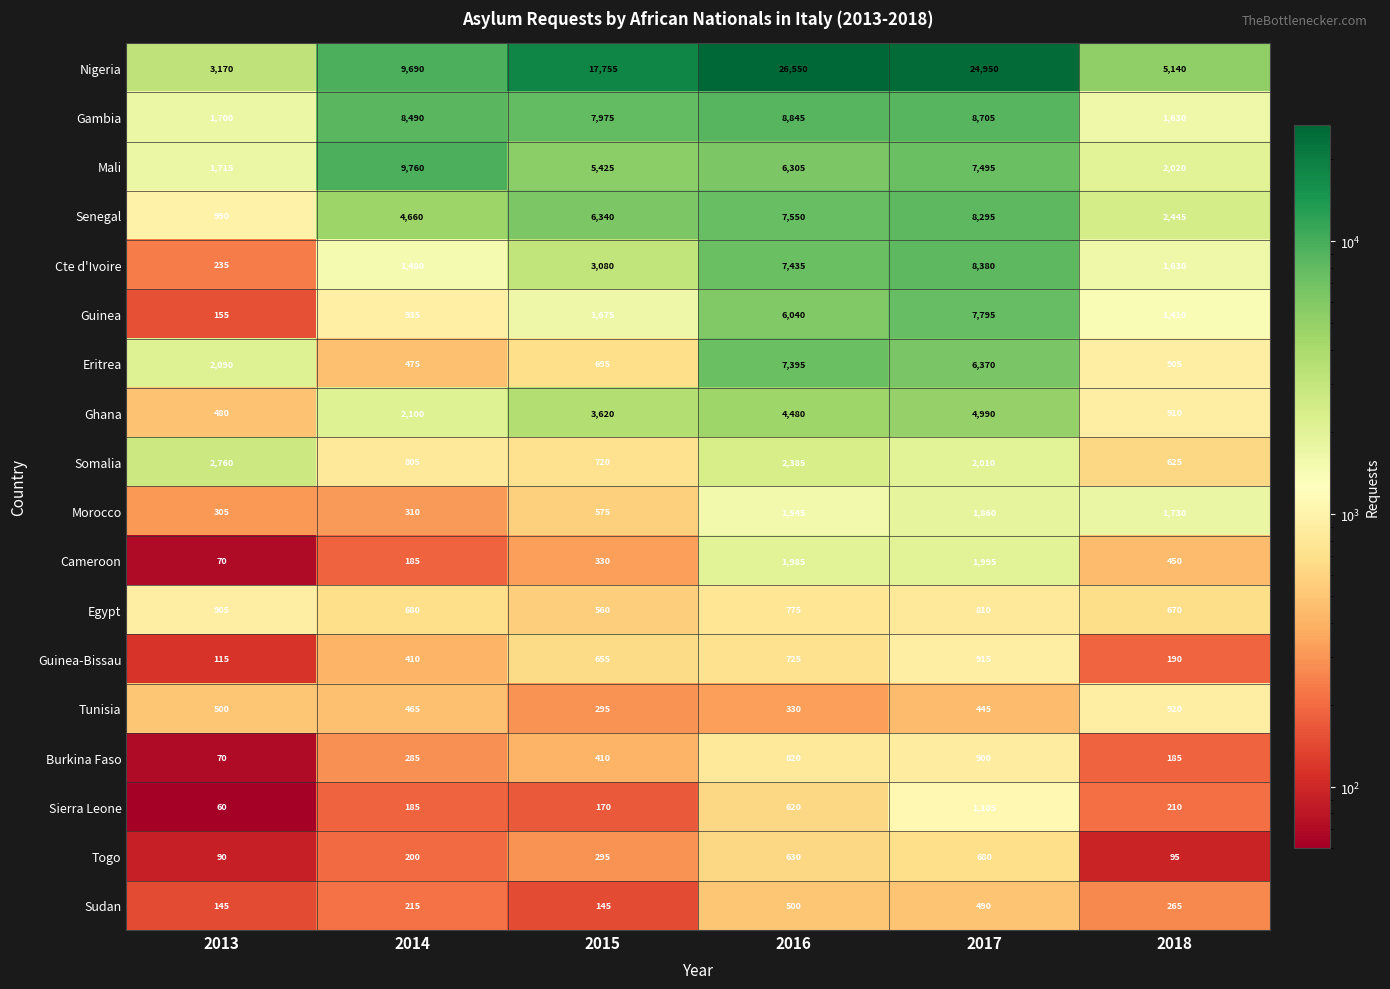

Which series has the largest range (max minus min)?

Nigeria